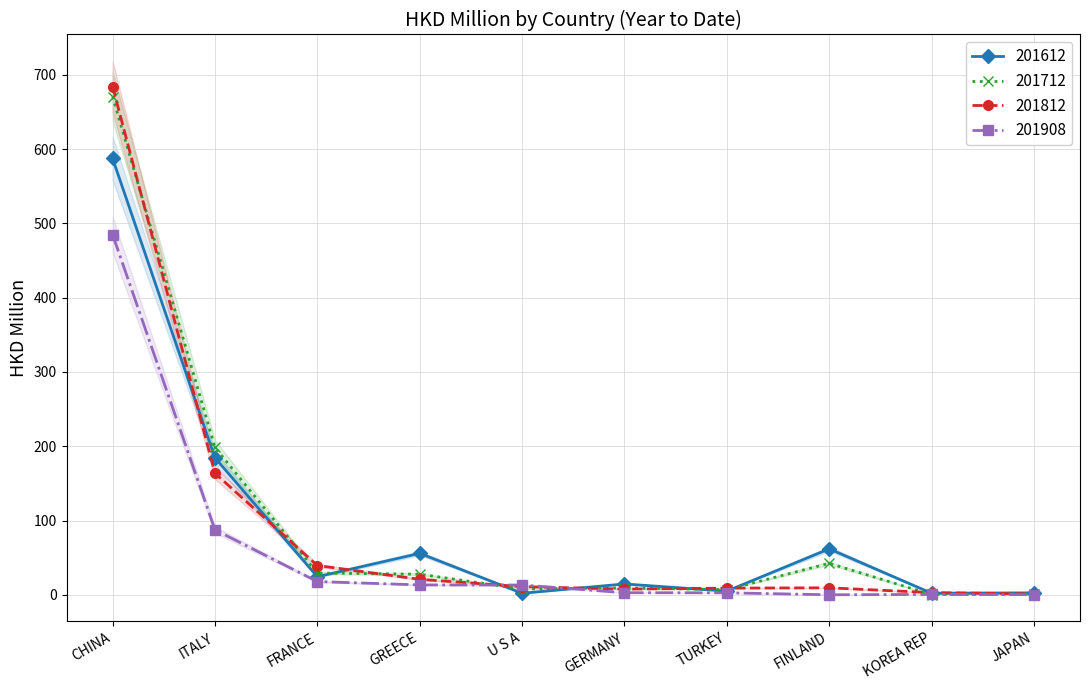

Which has a higher value, JAPAN or TURKEY?

TURKEY